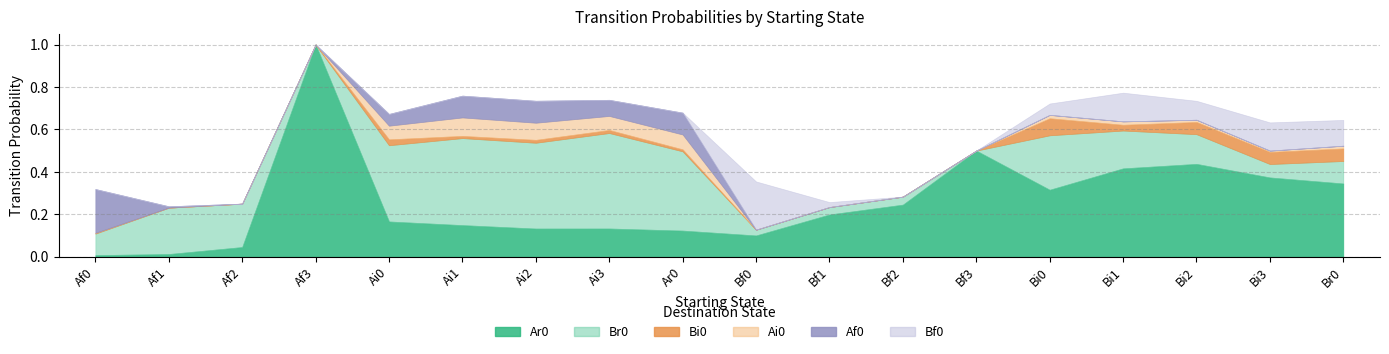

Does the chart have visible grid lines?

Yes